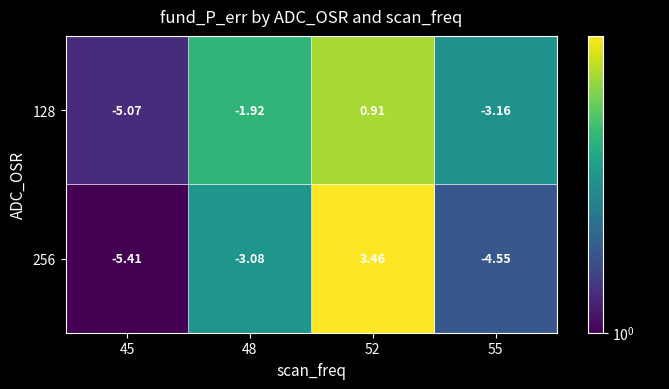

Which series changed the most between 52 and 55?

256